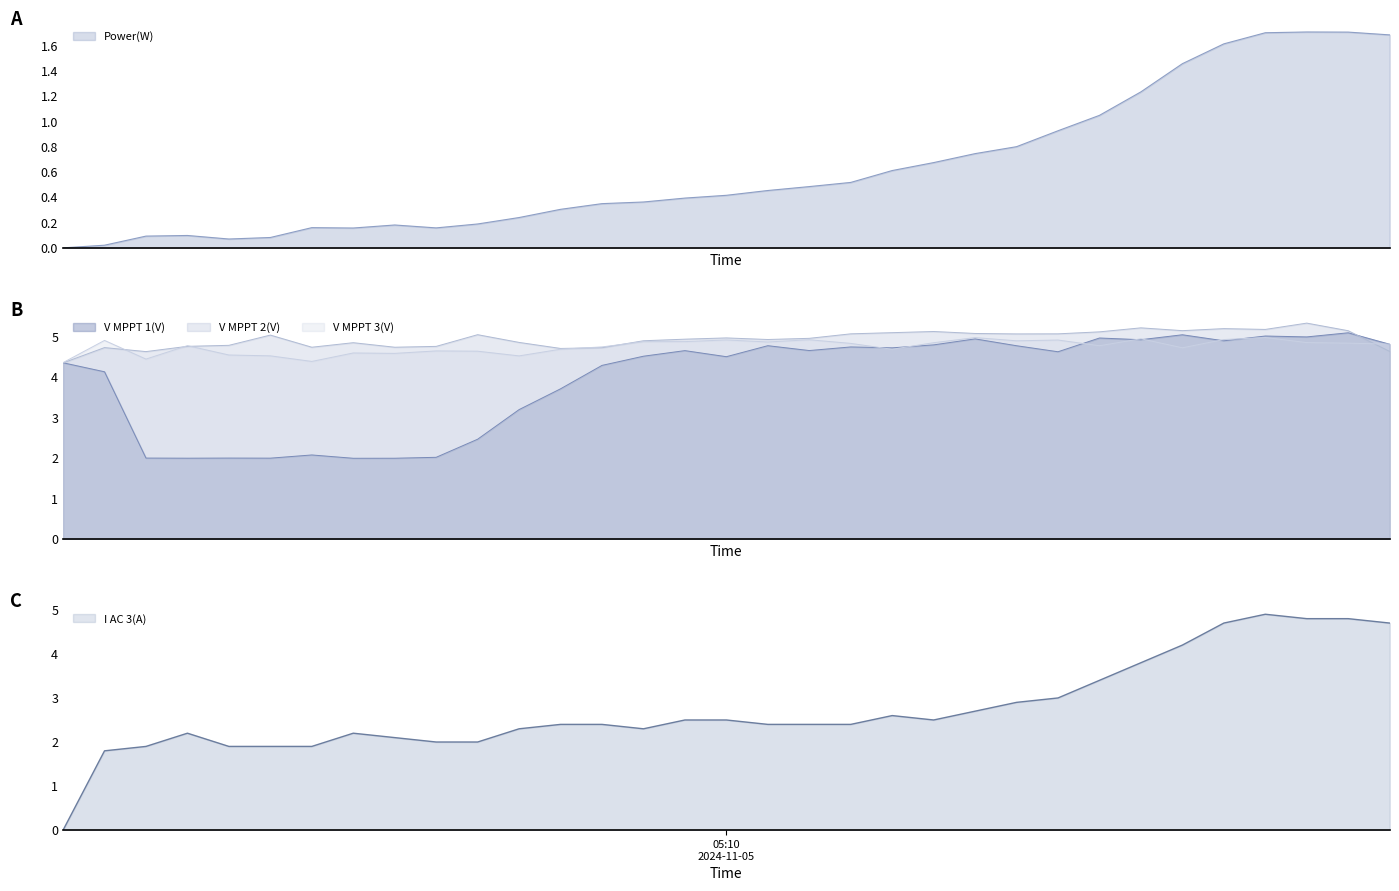

Where is the first local minimum for Power(W)?

04:54